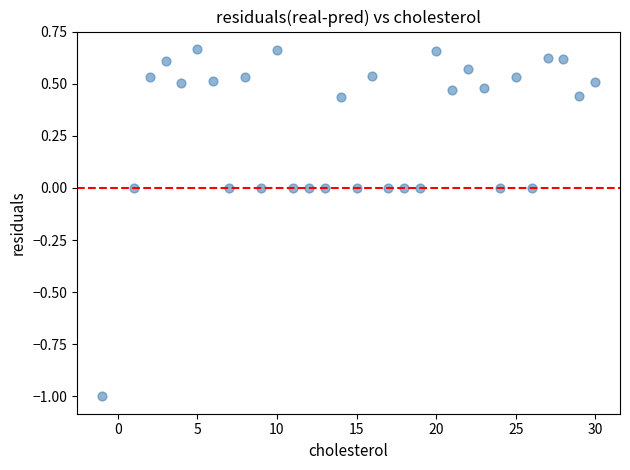

What is the range of Y values (max minus min)?

1.7